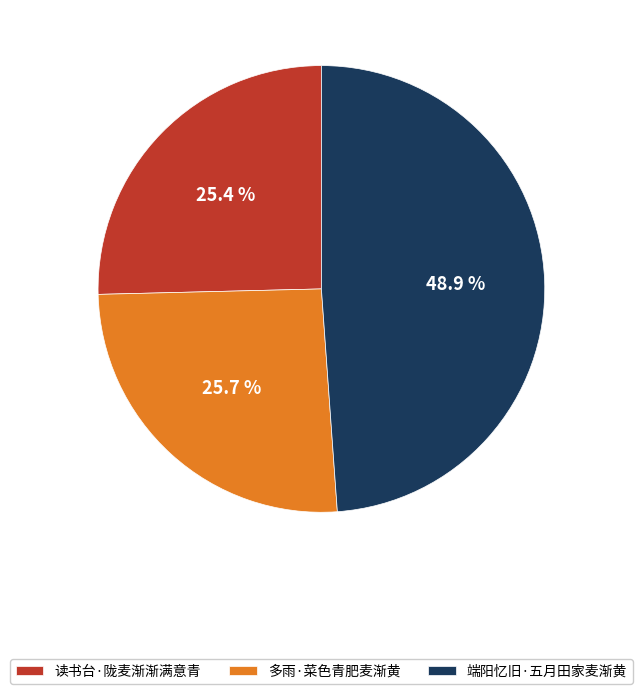

Is 多雨·菜色青肥麦渐黄 the majority of the pie?

No